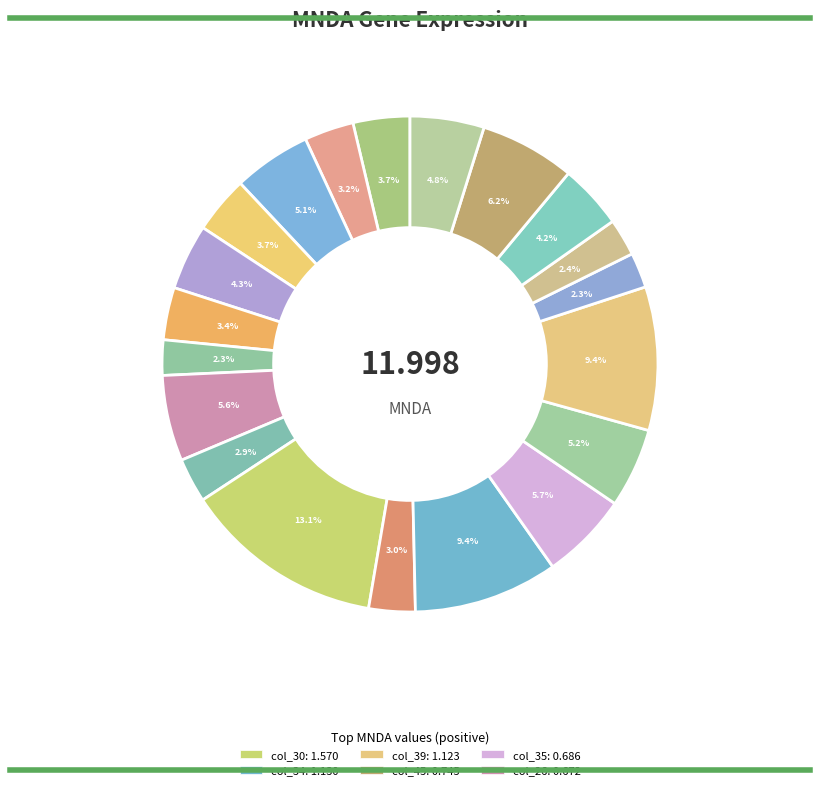

Count the number of slices in the pie.

20